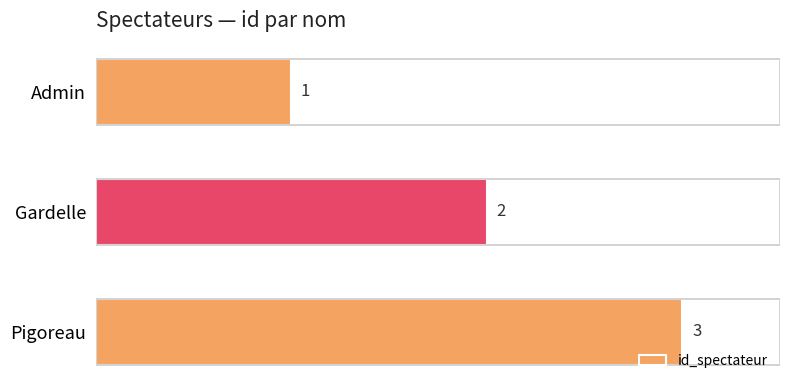

Where is the data nearest to the value 2?

Gardelle